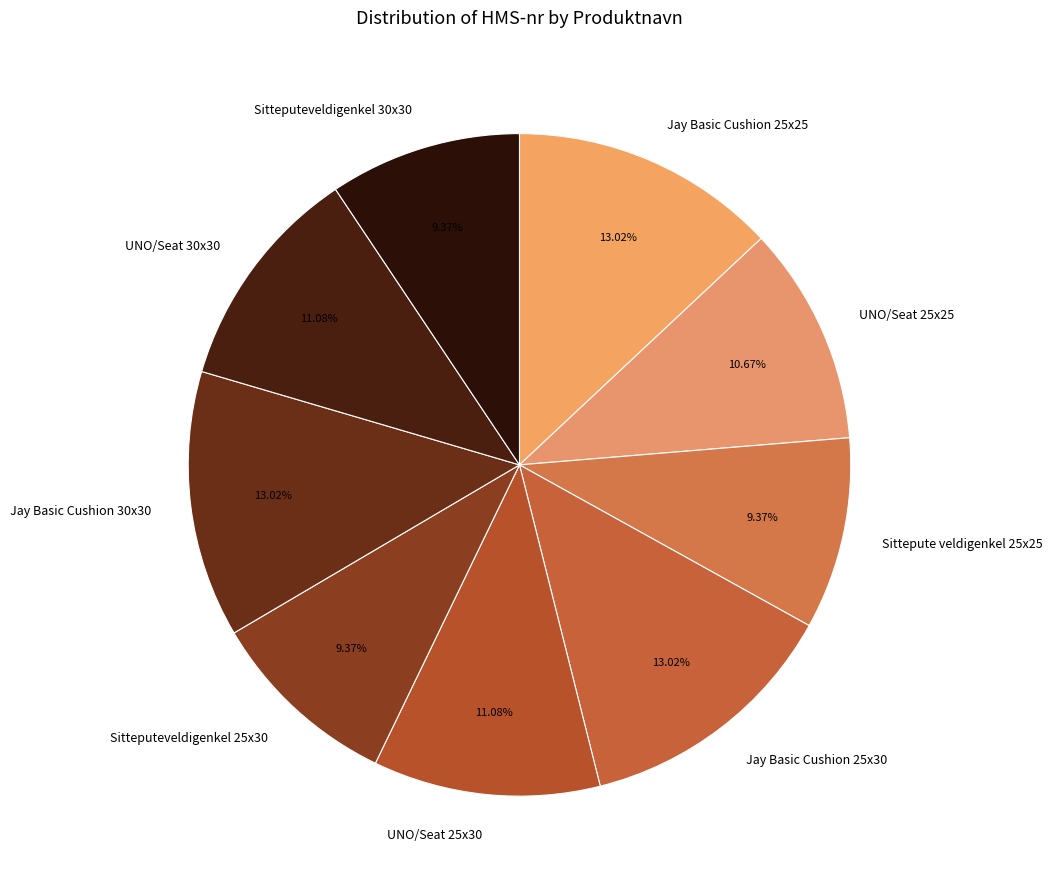

Is it true that Sitteputeveldigenkel 30x30 is 9% of the pie?

True